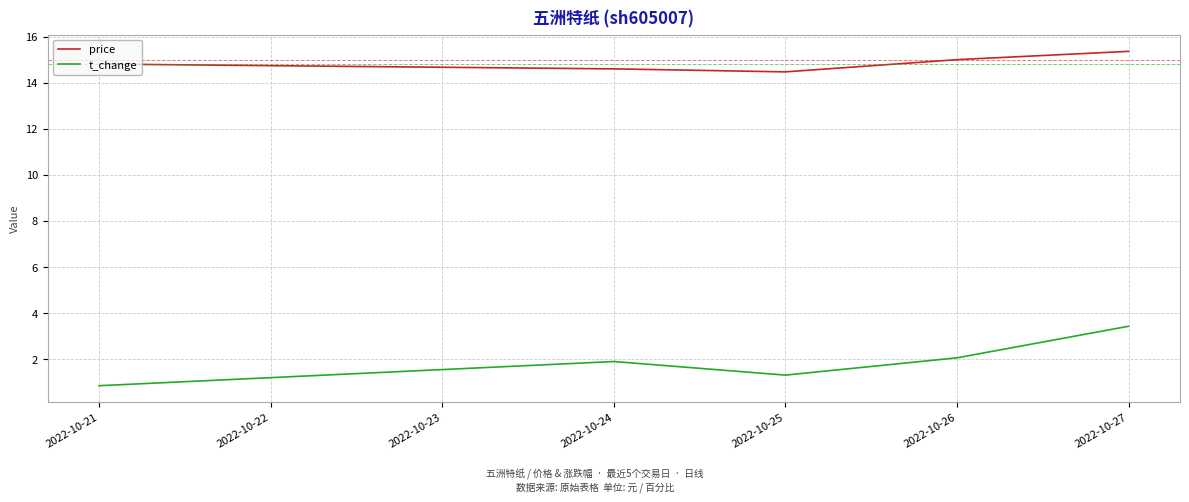

The value of t_change at 2022-10-26 is 2.1. True or false?

True